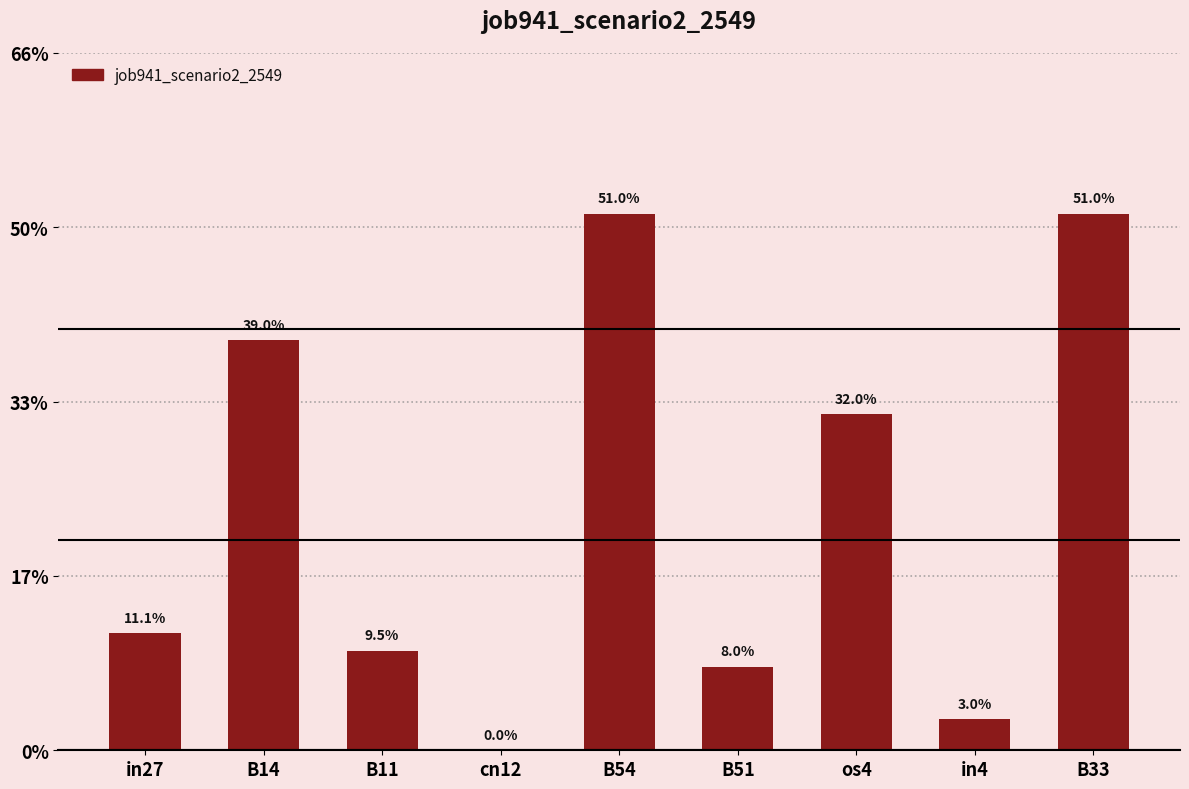

Which label corresponds to the smallest value in the chart?

cn12